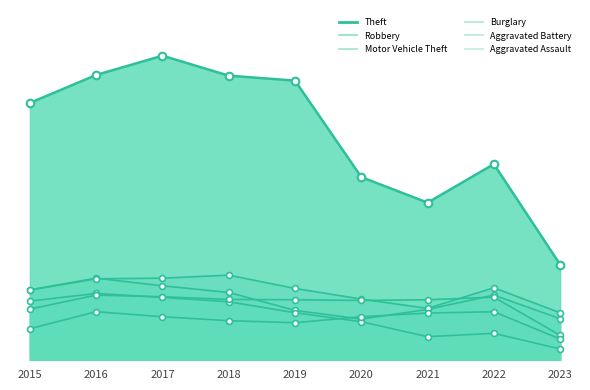

Which series has the largest Y range (max minus min)?

Theft